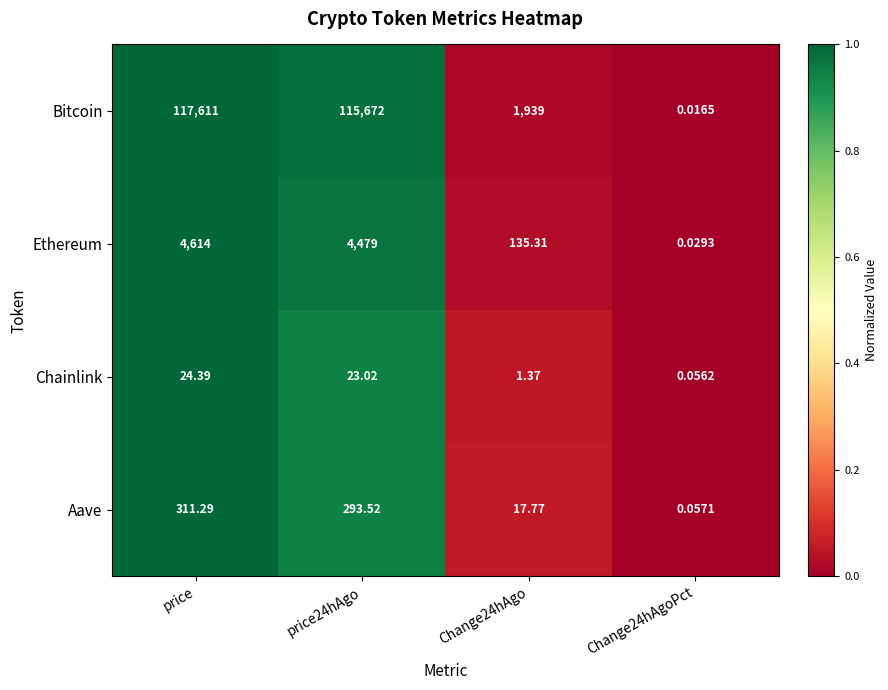

Between price24hAgo and Change24hAgoPct, which series saw the biggest shift?

Bitcoin